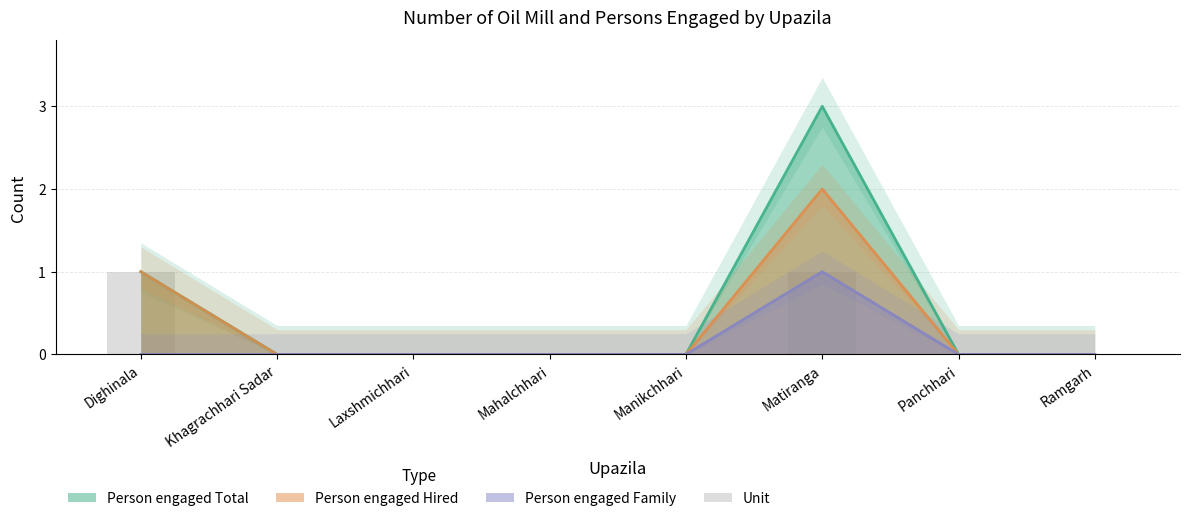

List the labels in order of value, smallest first.

Khagrachhari Sadar, Laxshmichhari, Mahalchhari, Manikchhari, Panchhari, Ramgarh, Dighinala, Matiranga